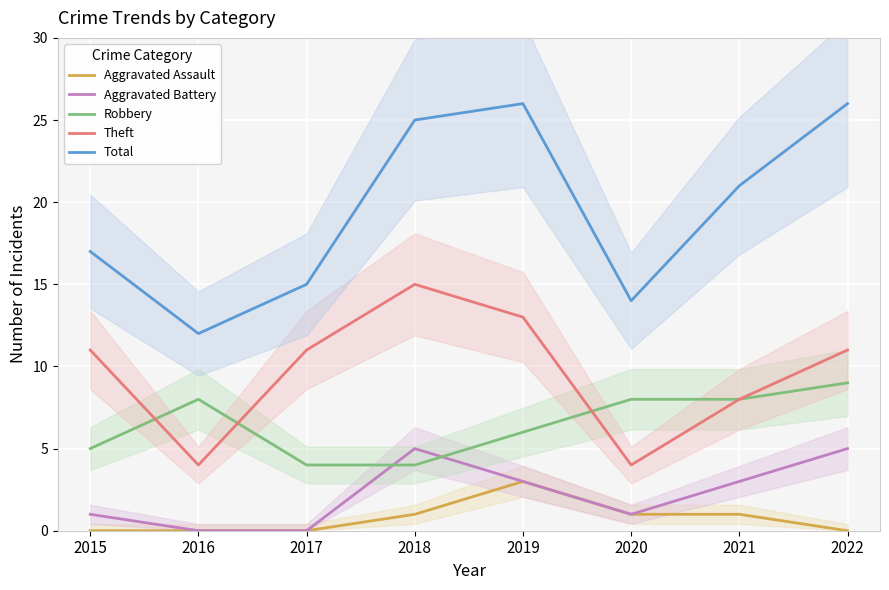

What is the approximate value of Aggravated Battery at 2022?

5